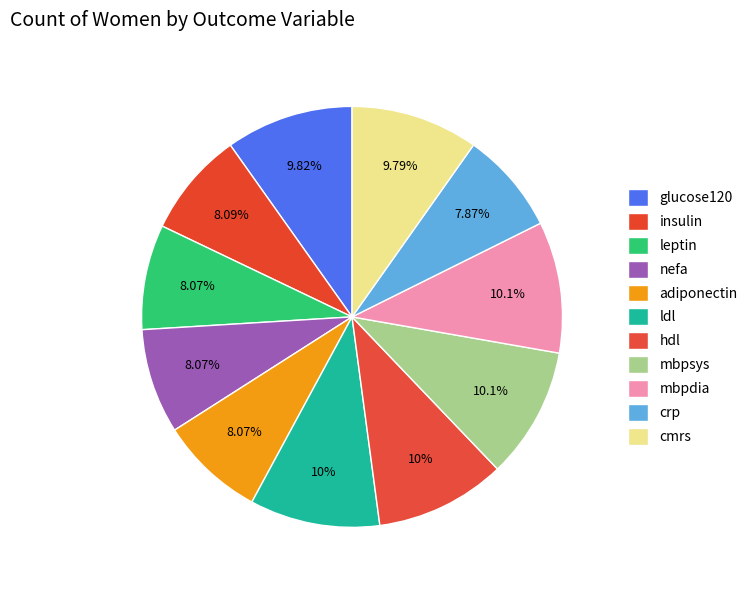

How many slices are in this pie chart?

11